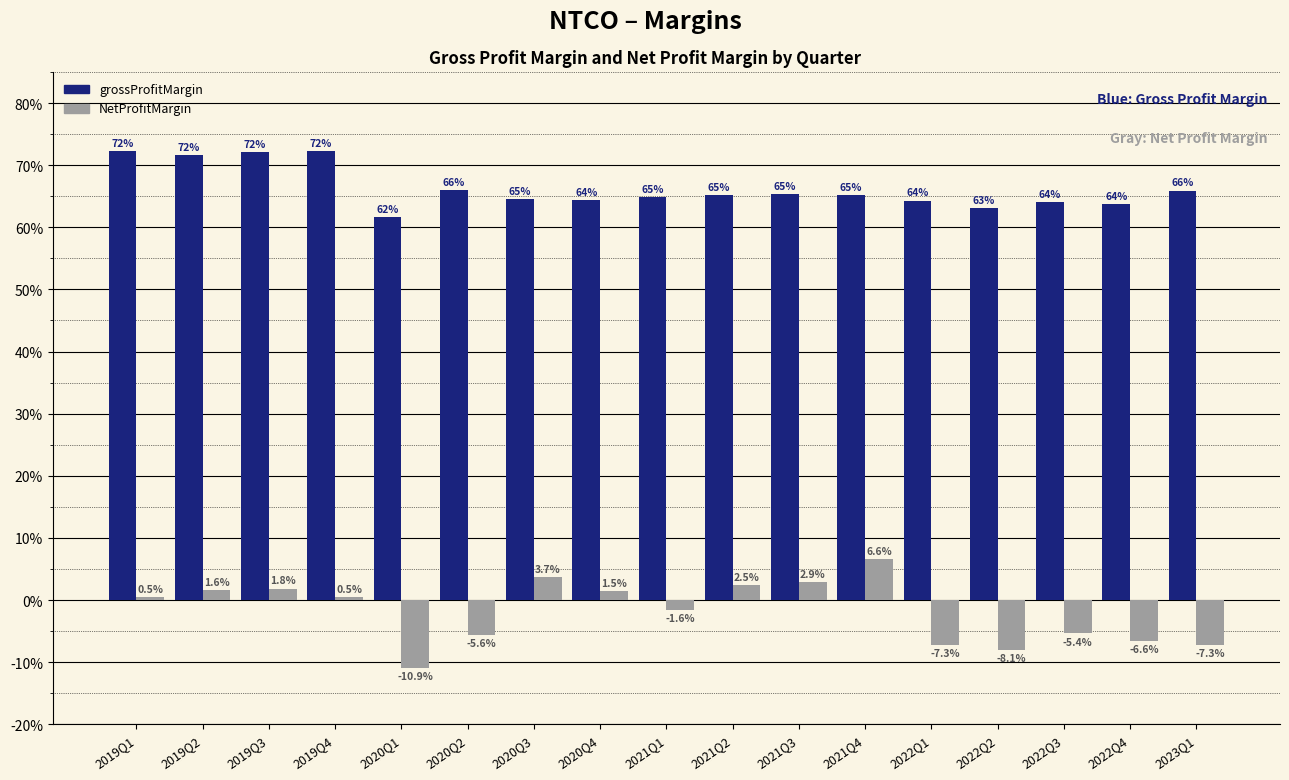

What are all the series names shown in the legend?

grossProfitMargin, NetProfitMargin